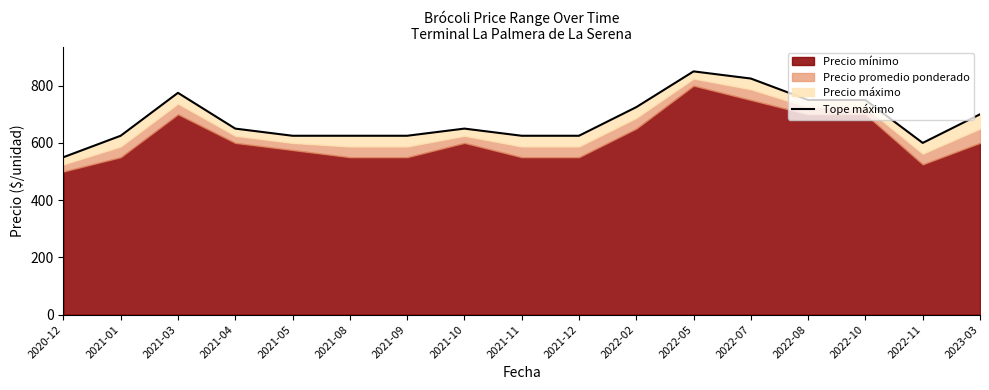

What is the difference between the second highest and second lowest values?

225